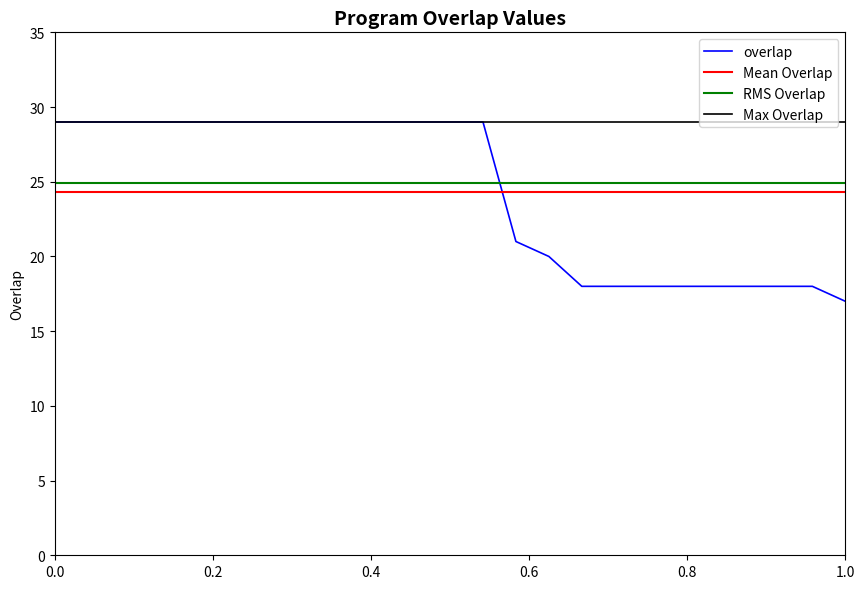

What is the minimum value for overlap?

17